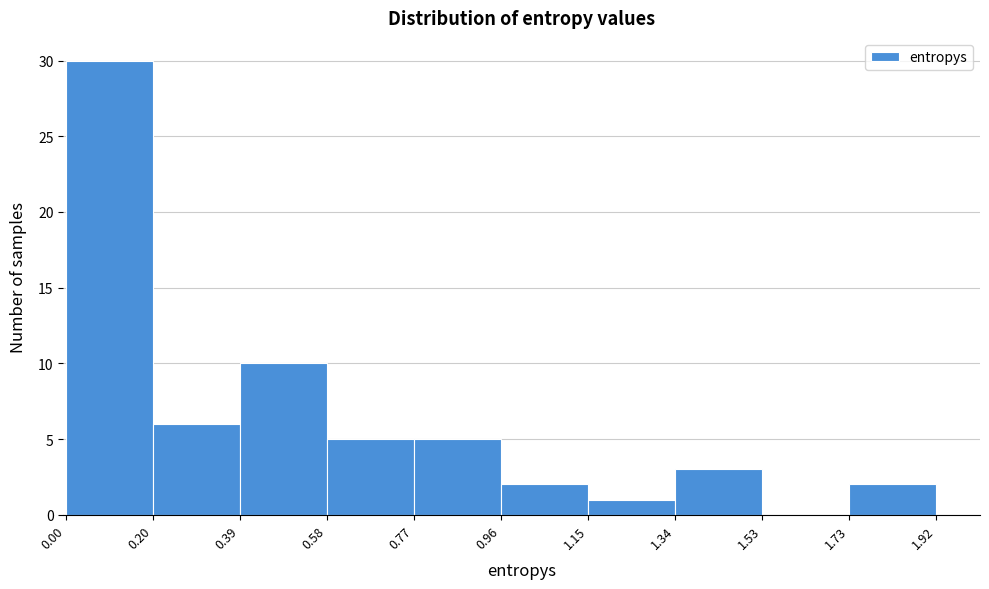

Over which range of the x-axis is the bar tallest?

0.00 to 0.20